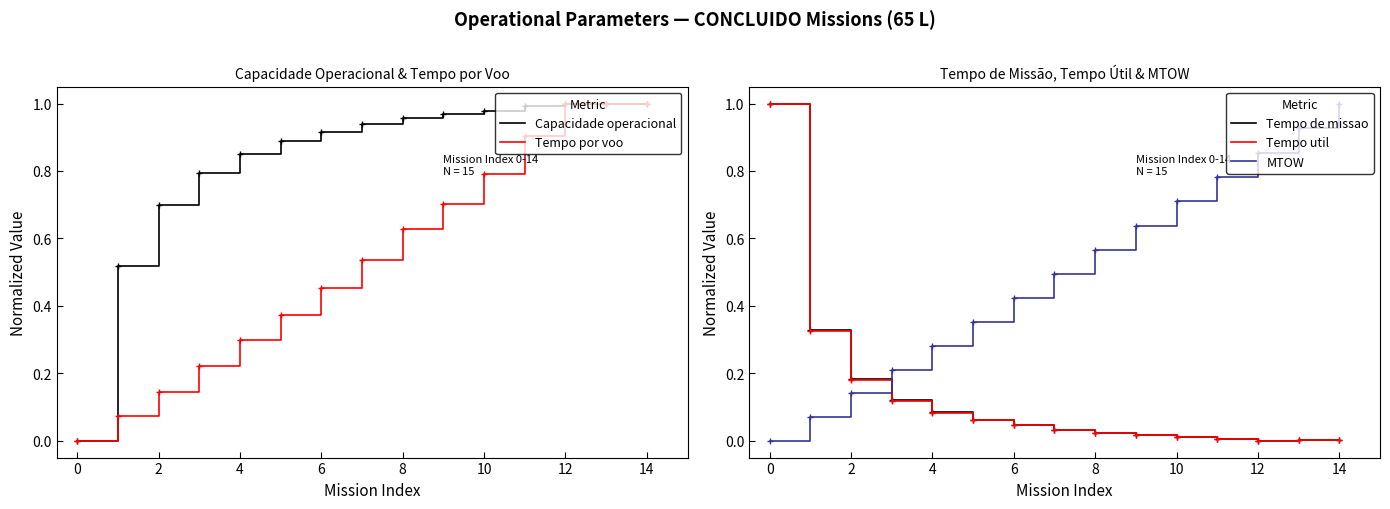

How many data points in Tempo por voo are above 0?

14